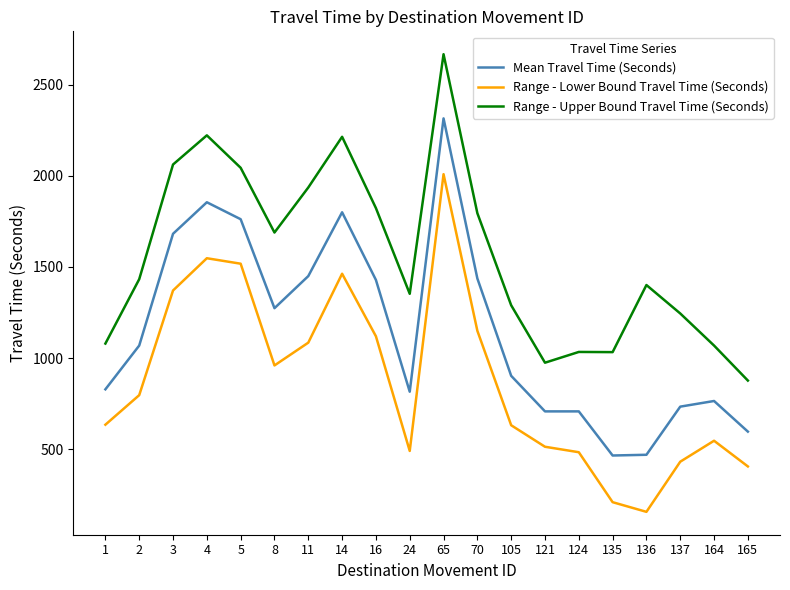

Is the value of Range - Upper Bound Travel Time (Seconds) at 5 greater than the value of Mean Travel Time (Seconds) at 105?

Yes